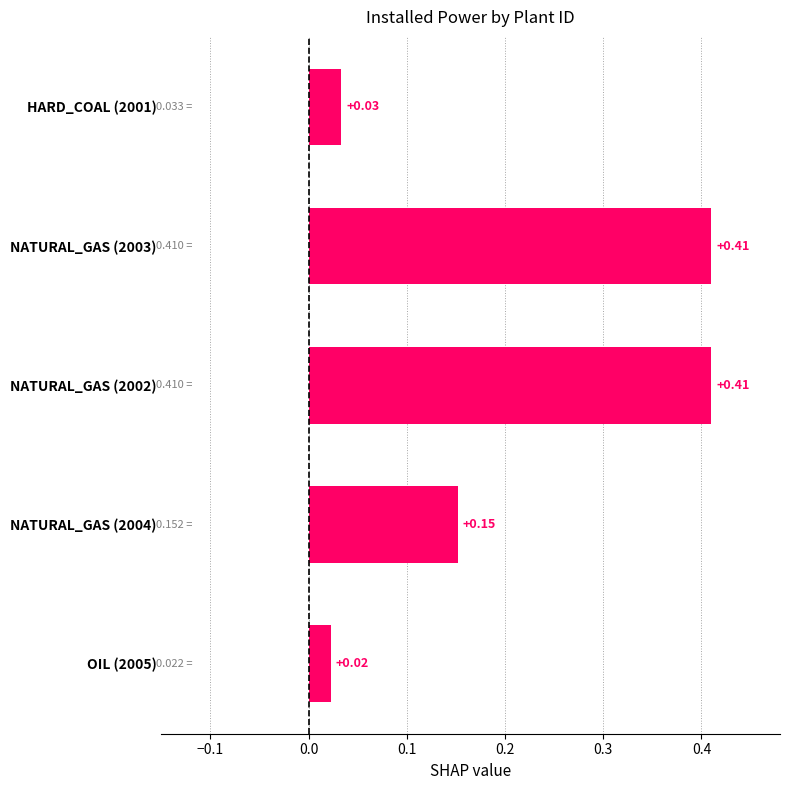

The value at NATURAL_GAS (2004) is 0.3. True or false?

False